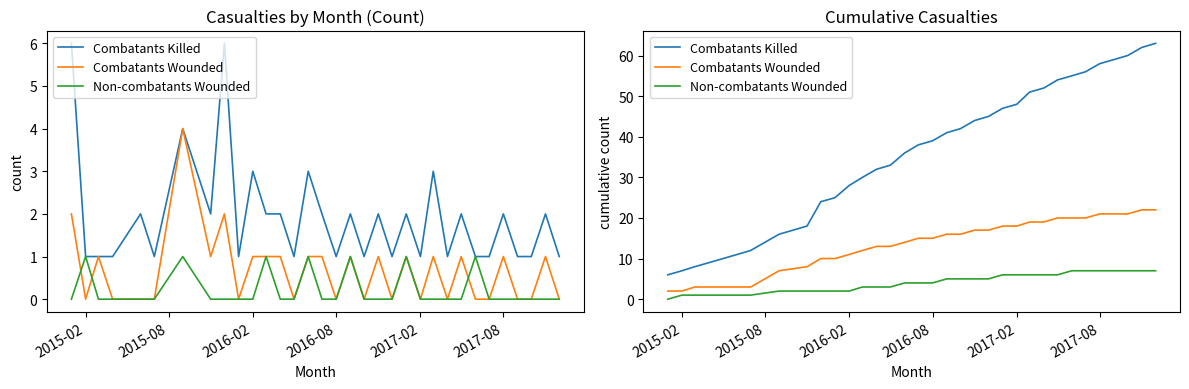

Reading left to right, transcribe all the data shown in this chart.

Combatants Killed: 6	7	8	9	11	12	16	18	24	25	28	30	32	33	36	38	39	41	42	44	45	47	48	51	52	54	55	56	58	59	60	62	63
Combatants Wounded: 2	2	3	3	3	3	7	8	10	10	11	12	13	13	14	15	15	16	16	17	17	18	18	19	19	20	20	20	21	21	21	22	22
Non-combatants Wounded: 0	1	1	1	1	1	2	2	2	2	2	3	3	3	4	4	4	5	5	5	5	6	6	6	6	6	7	7	7	7	7	7	7